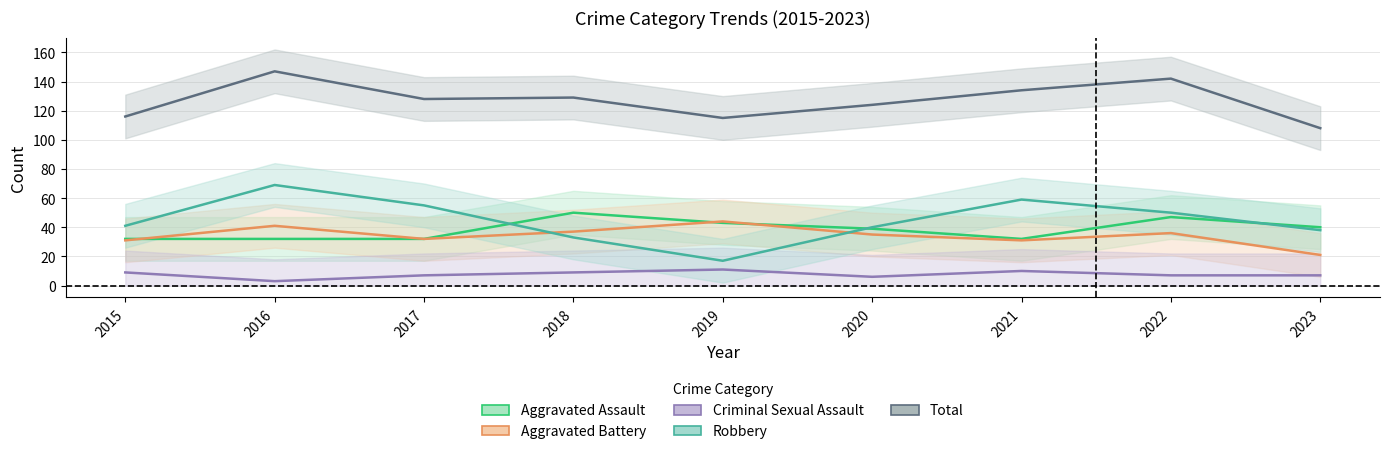

In Aggravated Assault, how many points are lower than both neighbors (excluding endpoints)?

1